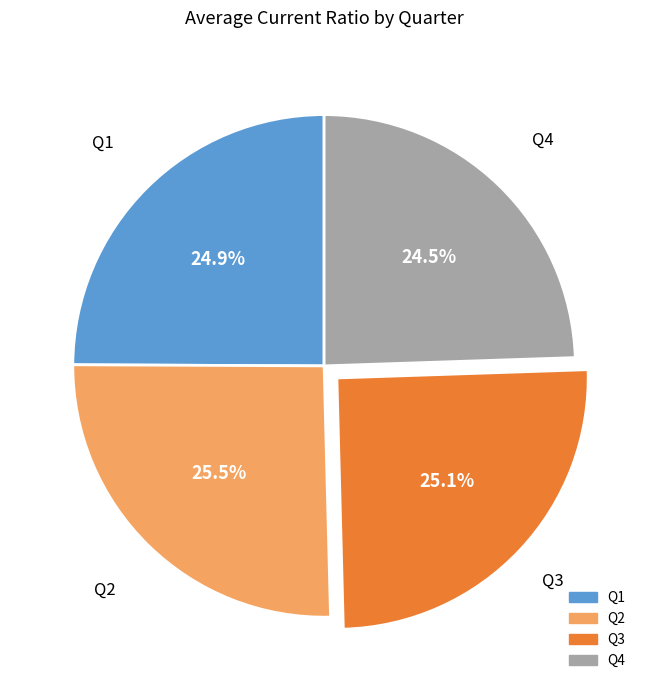

Is there any slice that represents more than half of the pie?

No